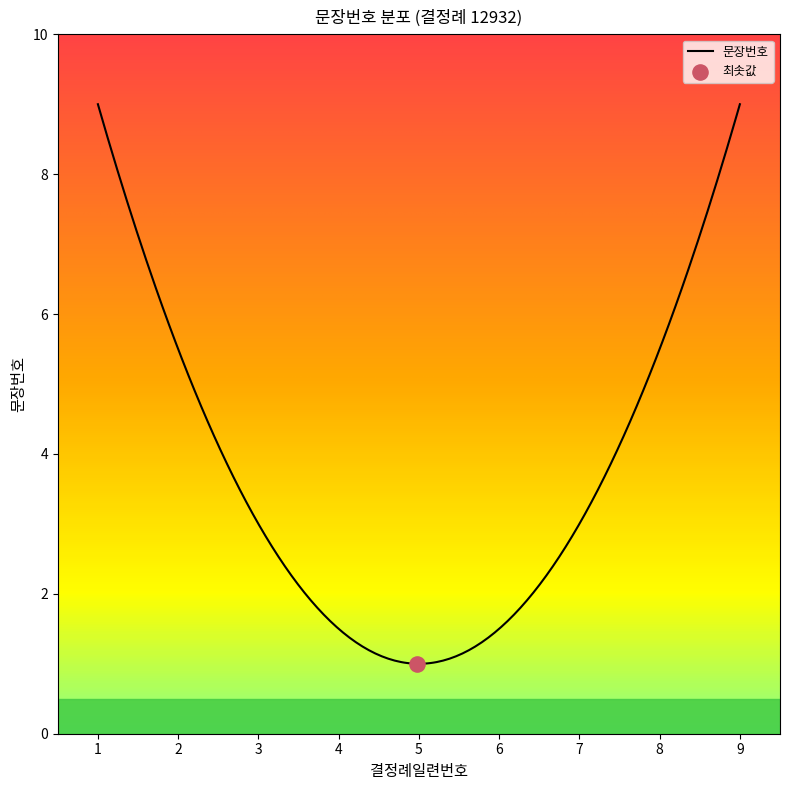

What is the difference between the maximum and minimum values?

8.0